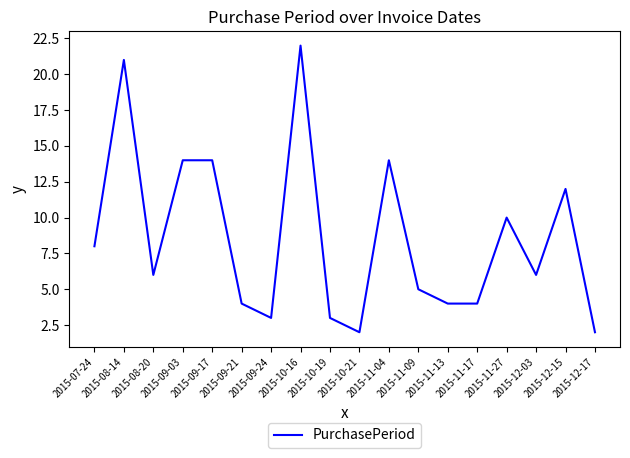

Reading right to left, extract all data points from this chart.

2015-12-17=2	2015-12-15=12	2015-12-03=6	2015-11-27=10	2015-11-17=4	2015-11-13=4	2015-11-09=5	2015-11-04=14	2015-10-21=2	2015-10-19=3	2015-10-16=22	2015-09-24=3	2015-09-21=4	2015-09-17=14	2015-09-03=14	2015-08-20=6	2015-08-14=21	2015-07-24=8